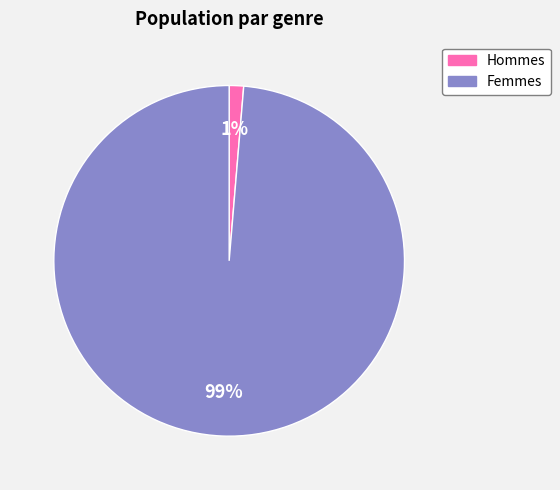

How many segments does this pie chart have?

2